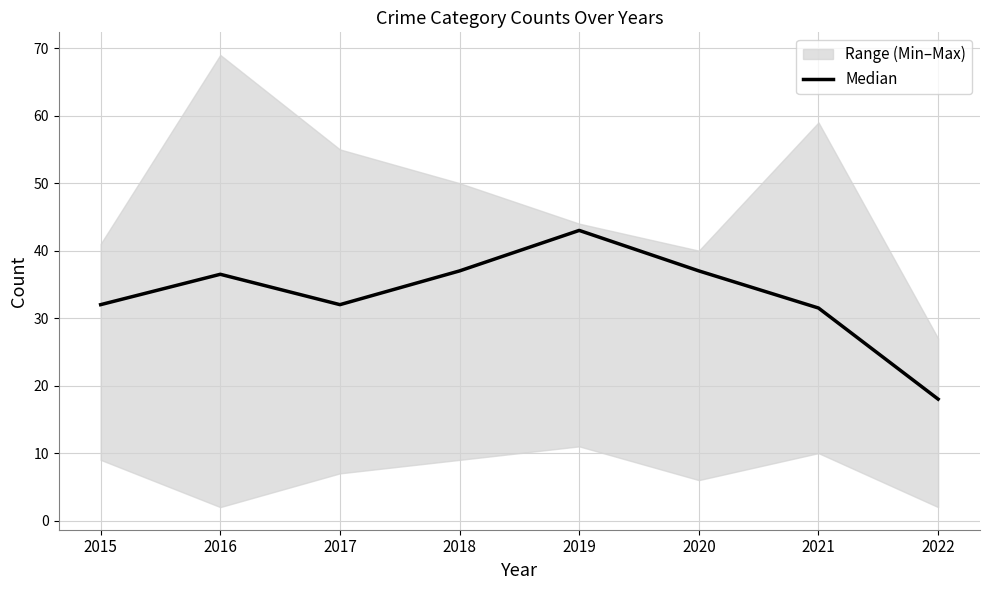

How many points are higher than both their immediate neighbors (excluding endpoints)?

2